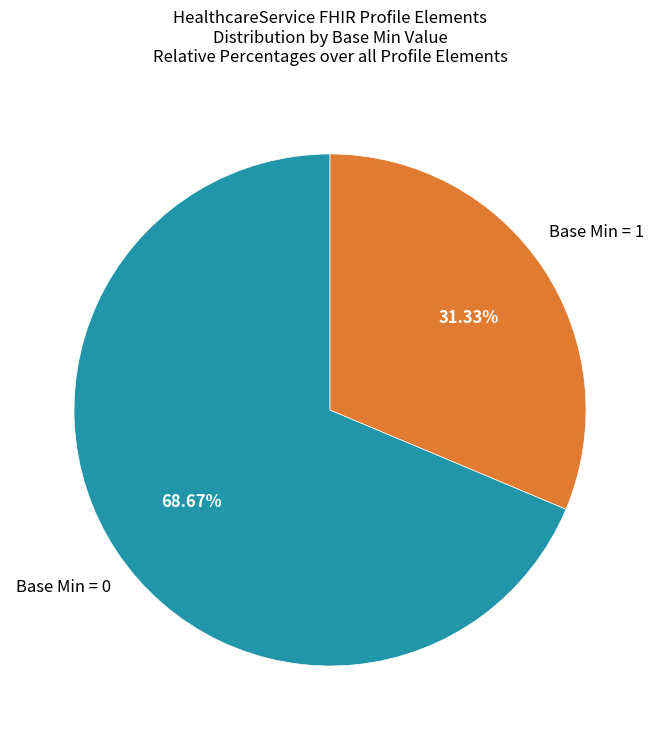

Which category accounts for the majority?

Base Min = 0